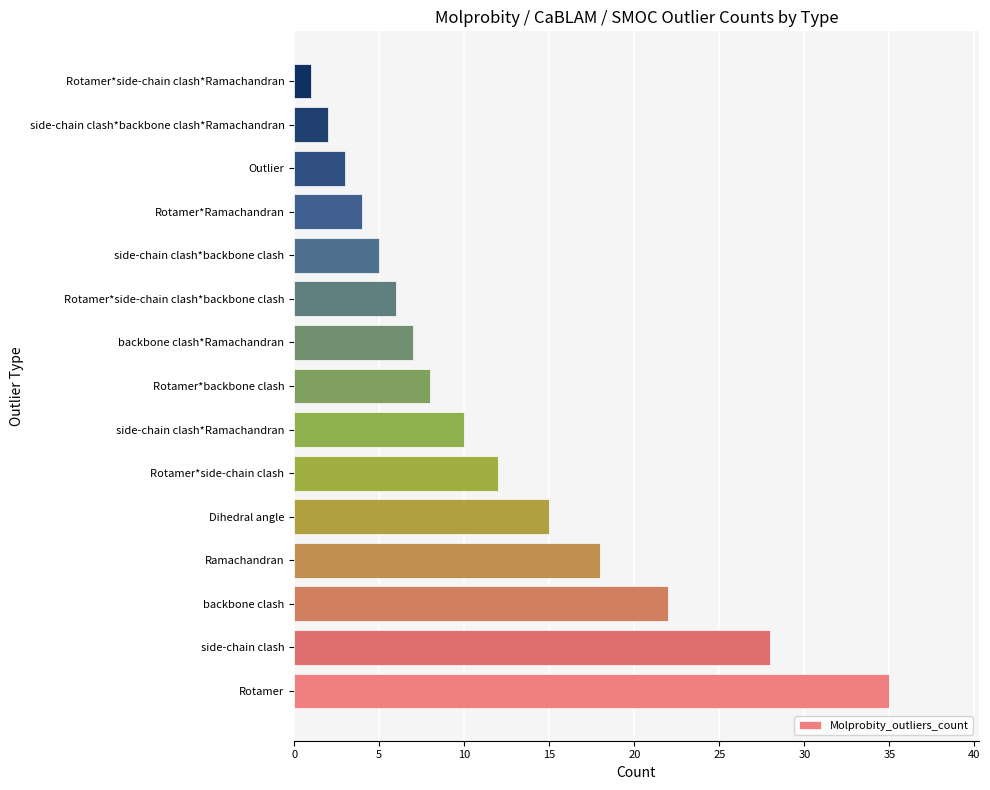

Count the number of categories in the chart.

15